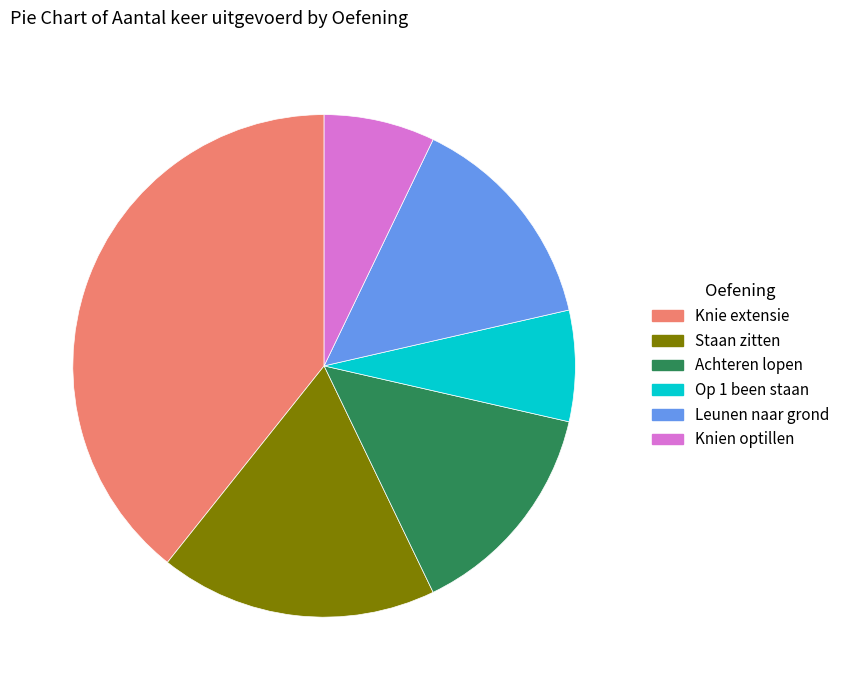

The Achteren lopen slice represents 14% of the pie. True or false?

True